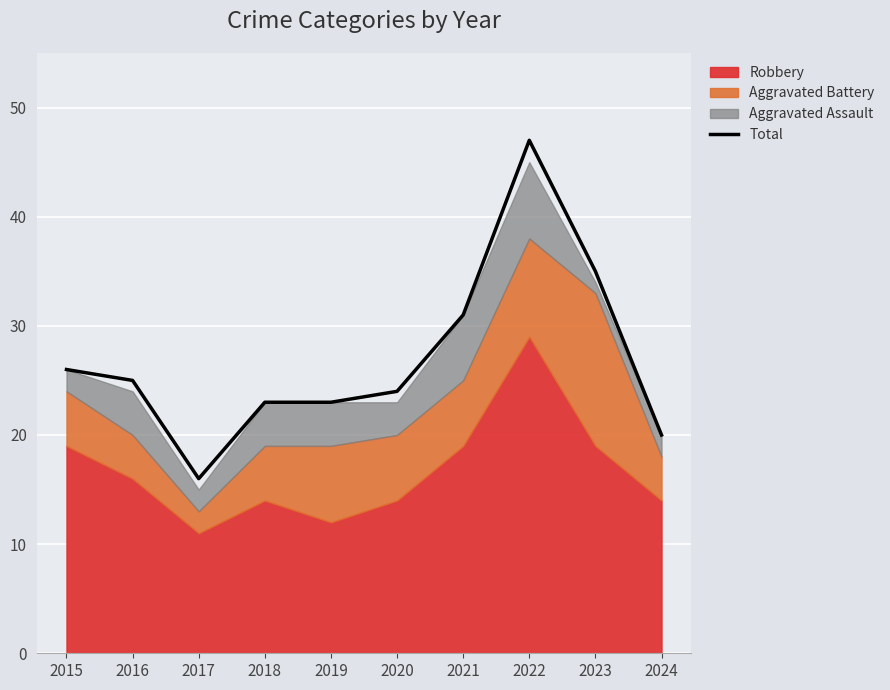

Is it true that Total equals 36 at 2016?

False